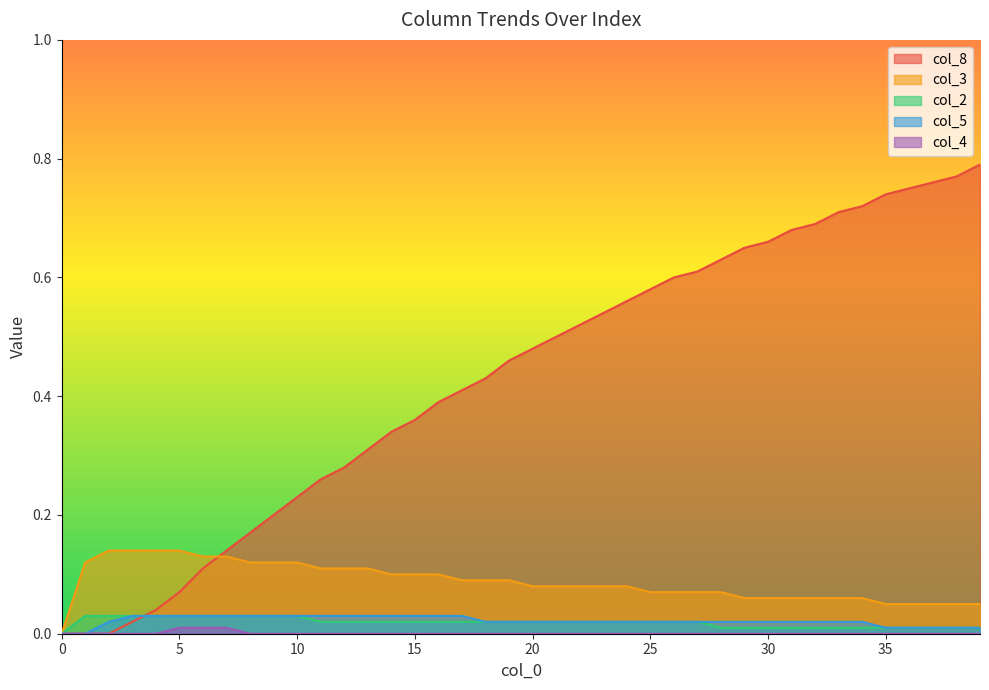

Which has a higher value, 29 or 3?

29